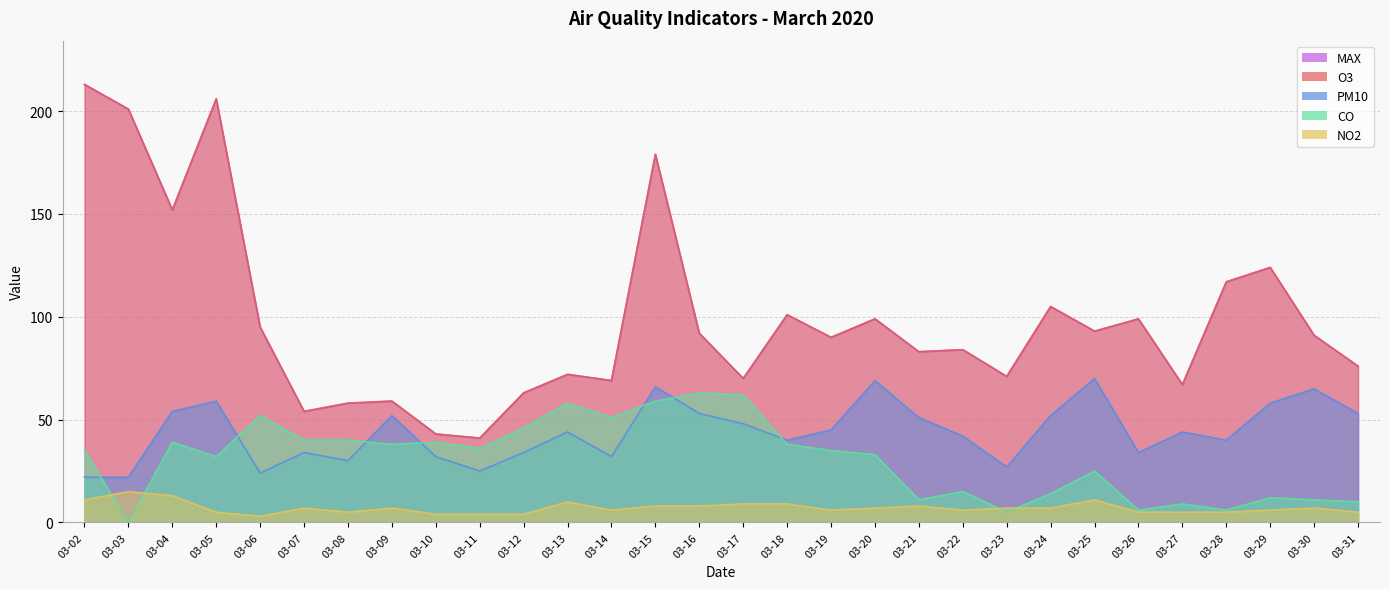

Which series has the largest total across all categories?

o3